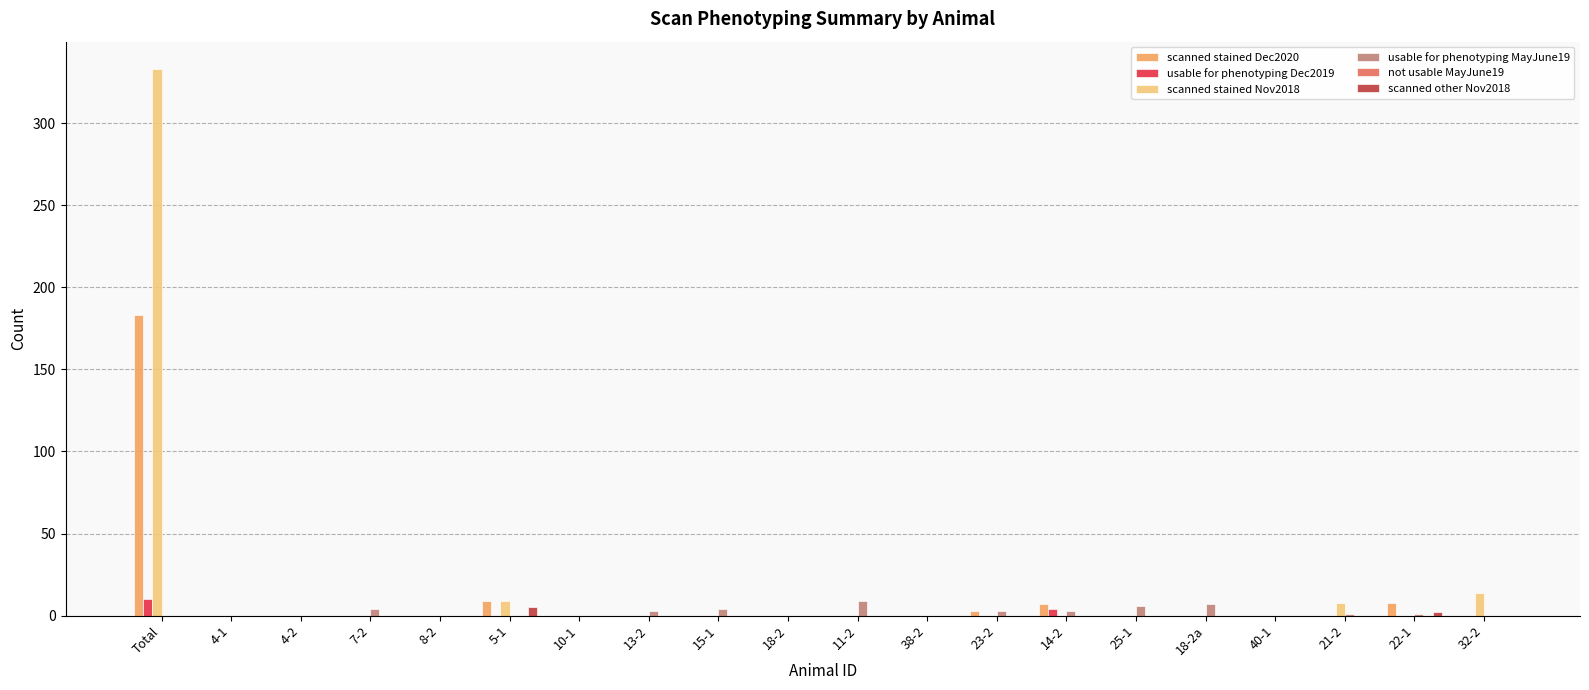

At which category is the sum across all series the highest?

Total